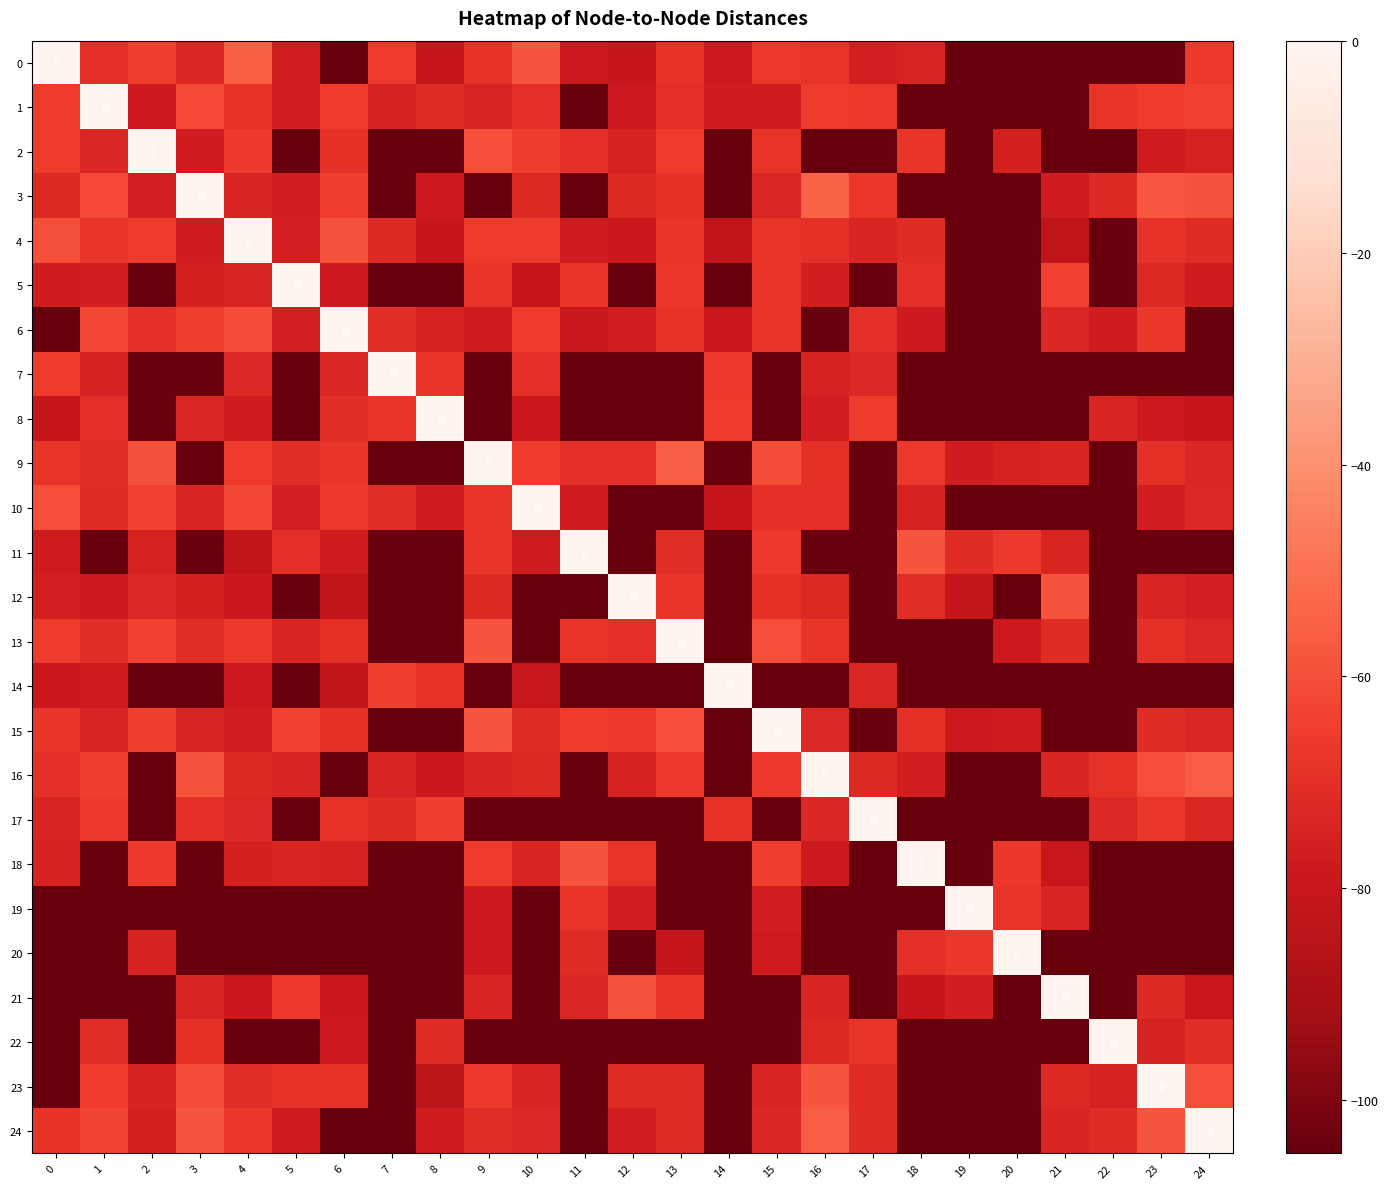

What is the difference between the maximum and minimum values in the 15 series?

105.0